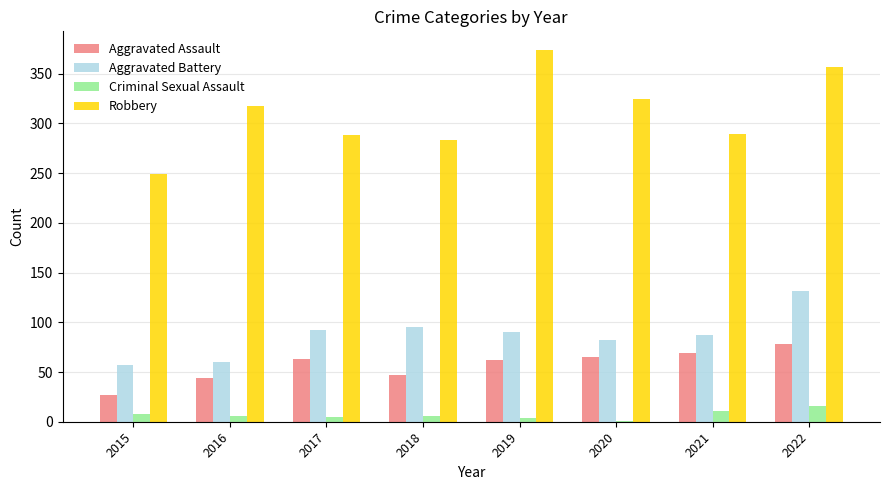

What value does the Aggravated Assault series have at 2021?

69